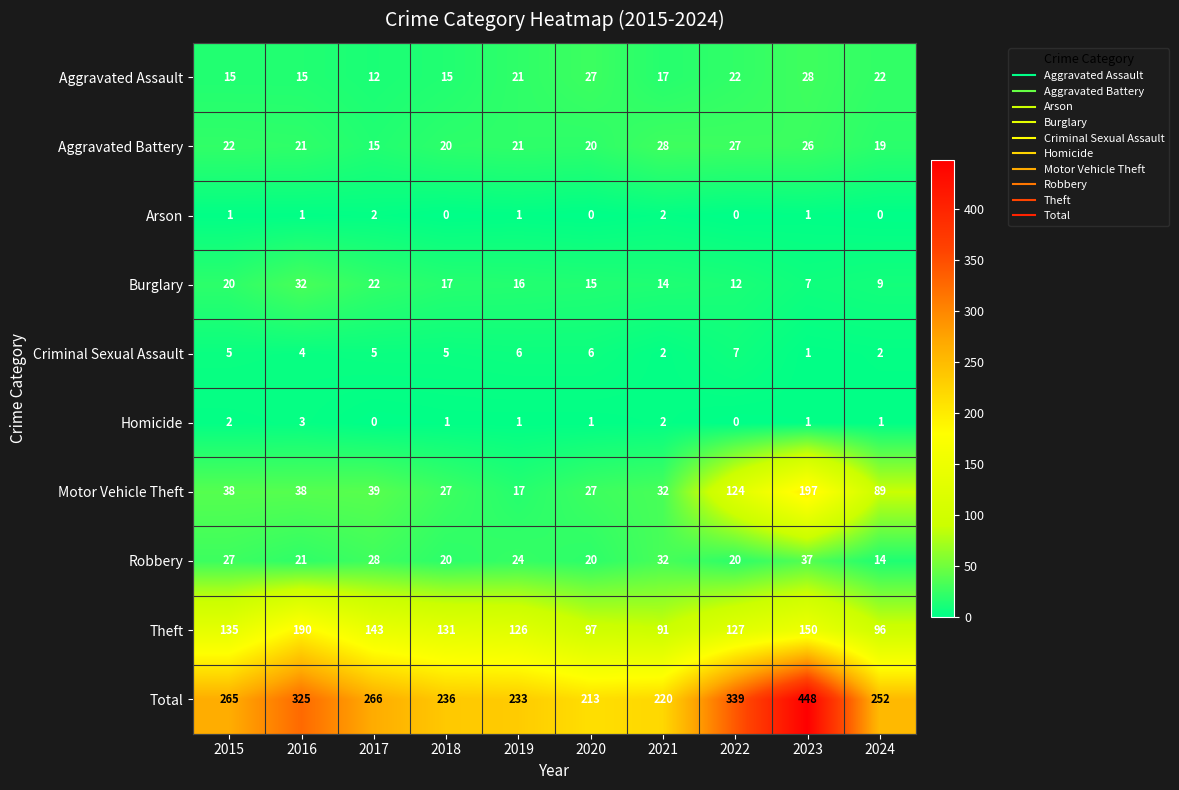

How many Criminal Sexual Assault values are between 2 and 6?

8